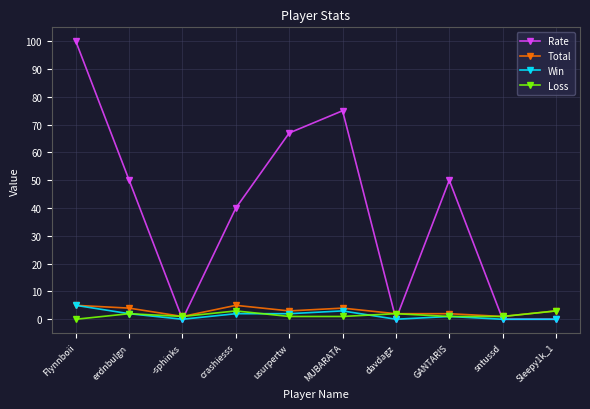

What is the total value across all series at erdnbulgn?

58